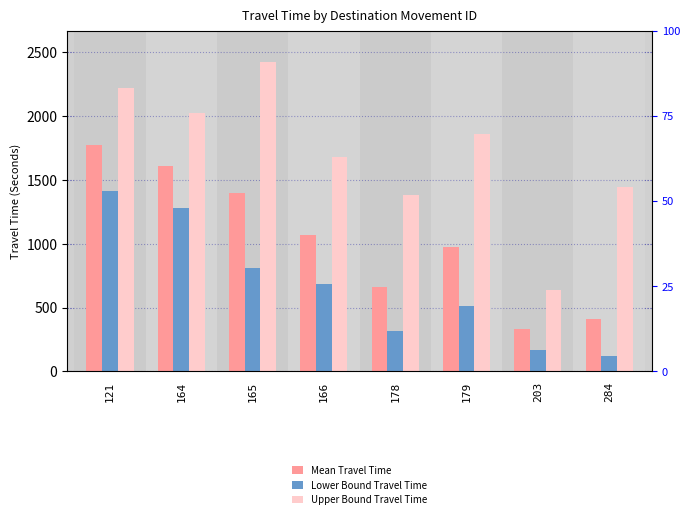

Between 166 and 178, which series saw the biggest shift?

Mean Travel Time